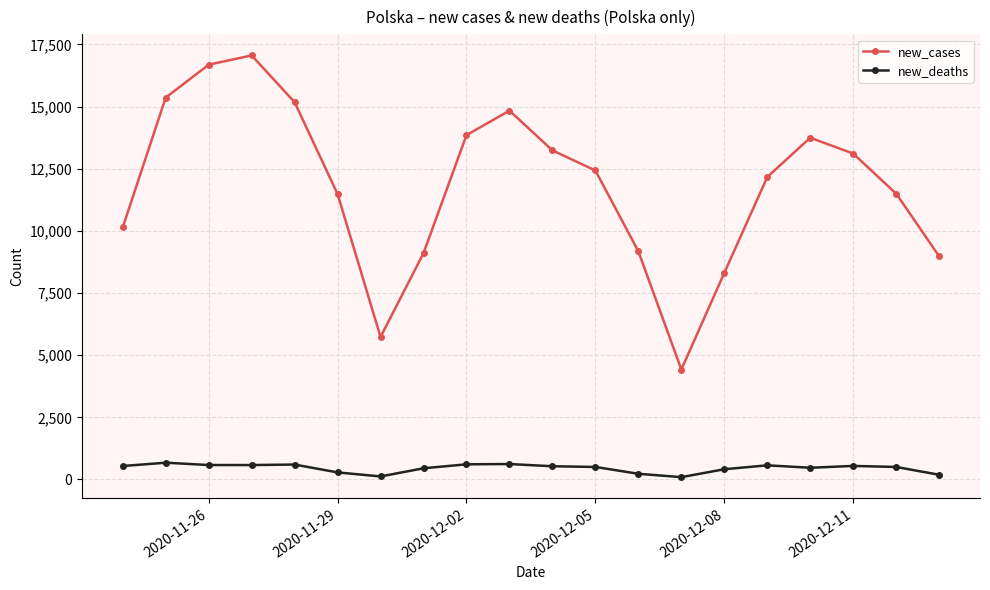

Rank the series by their average value, from lowest to highest.

new_deaths, new_cases